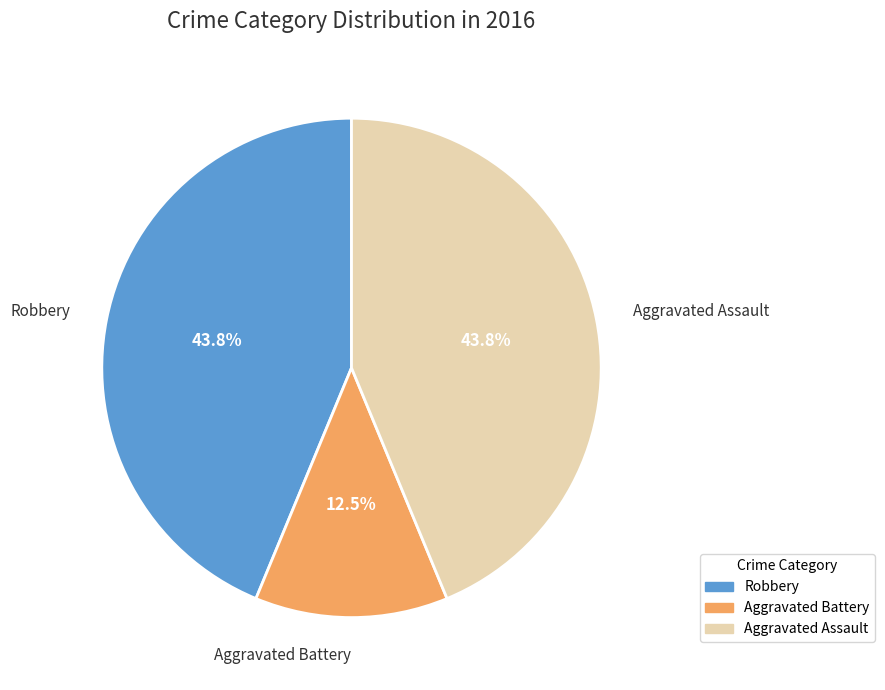

Do Aggravated Battery and Robbery together represent more than half of the pie?

Yes